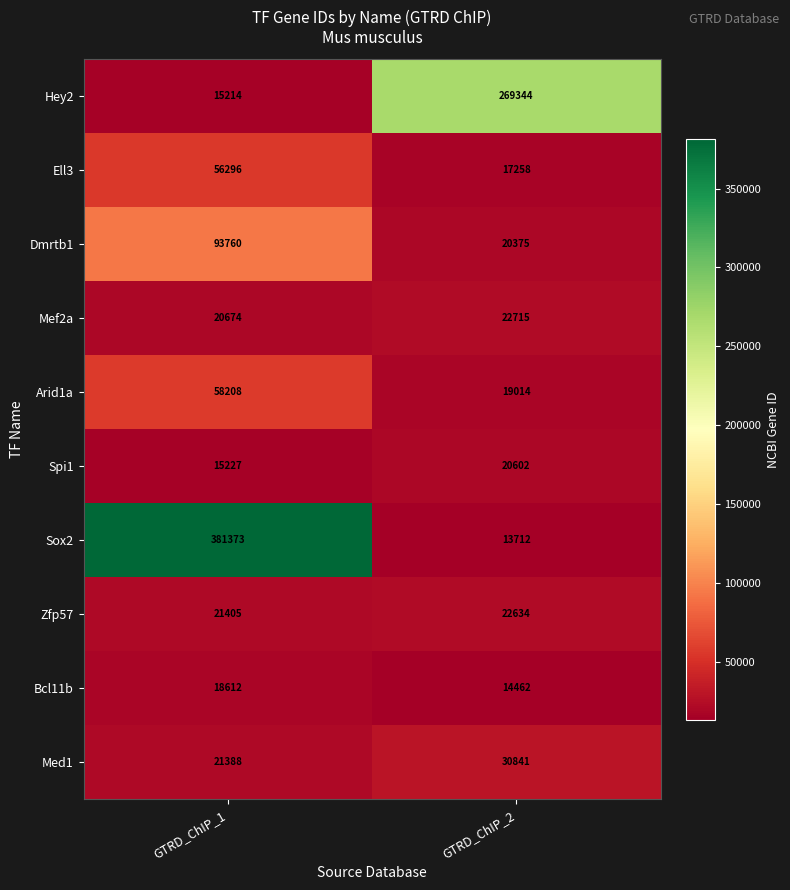

Reading left to right, transcribe all the data shown in this chart.

Hey2: GTRD_ChIP_1=15214	GTRD_ChIP_2=269344
Ell3: GTRD_ChIP_1=56296	GTRD_ChIP_2=17258
Dmrtb1: GTRD_ChIP_1=93760	GTRD_ChIP_2=20375
Mef2a: GTRD_ChIP_1=20674	GTRD_ChIP_2=22715
Arid1a: GTRD_ChIP_1=58208	GTRD_ChIP_2=19014
Spi1: GTRD_ChIP_1=15227	GTRD_ChIP_2=20602
Sox2: GTRD_ChIP_1=381373	GTRD_ChIP_2=13712
Zfp57: GTRD_ChIP_1=21405	GTRD_ChIP_2=22634
Bcl11b: GTRD_ChIP_1=18612	GTRD_ChIP_2=14462
Med1: GTRD_ChIP_1=21388	GTRD_ChIP_2=30841